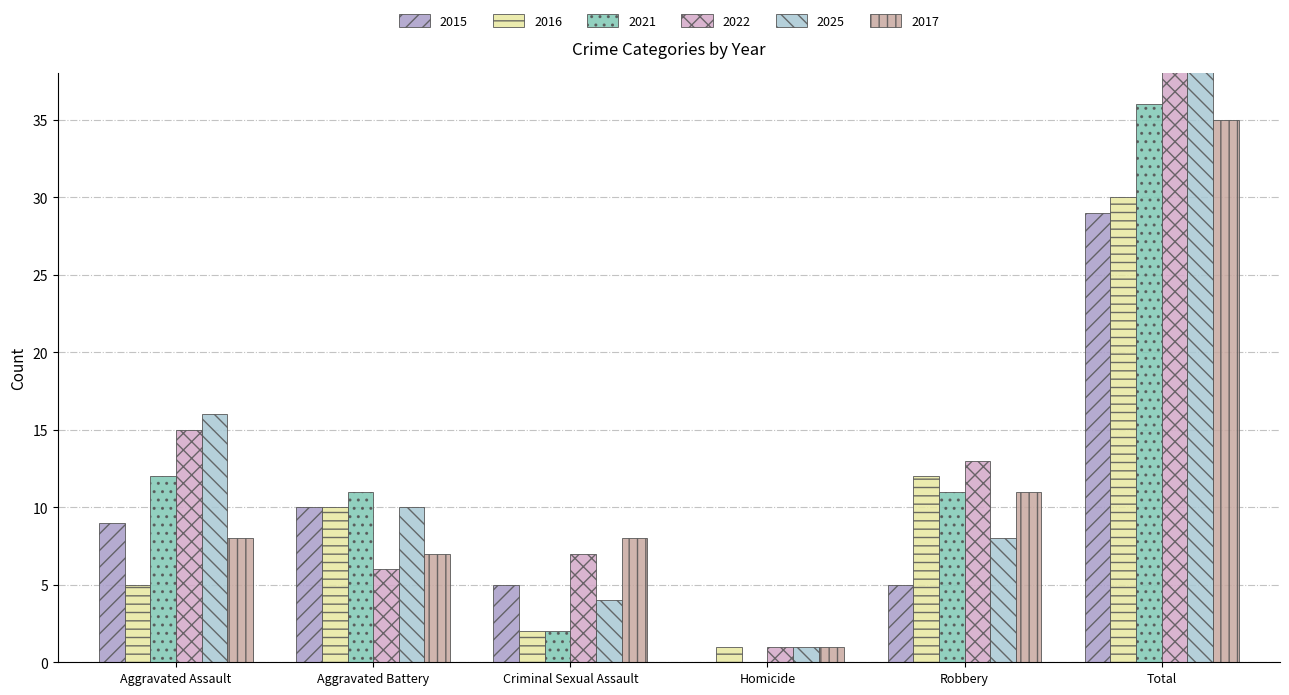

How many groups of bars are there?

6